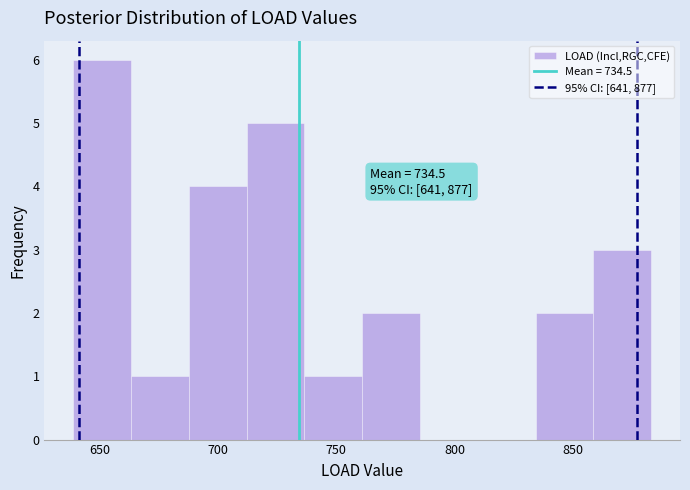

Which range on the x-axis has the tallest bar?

640 to 665